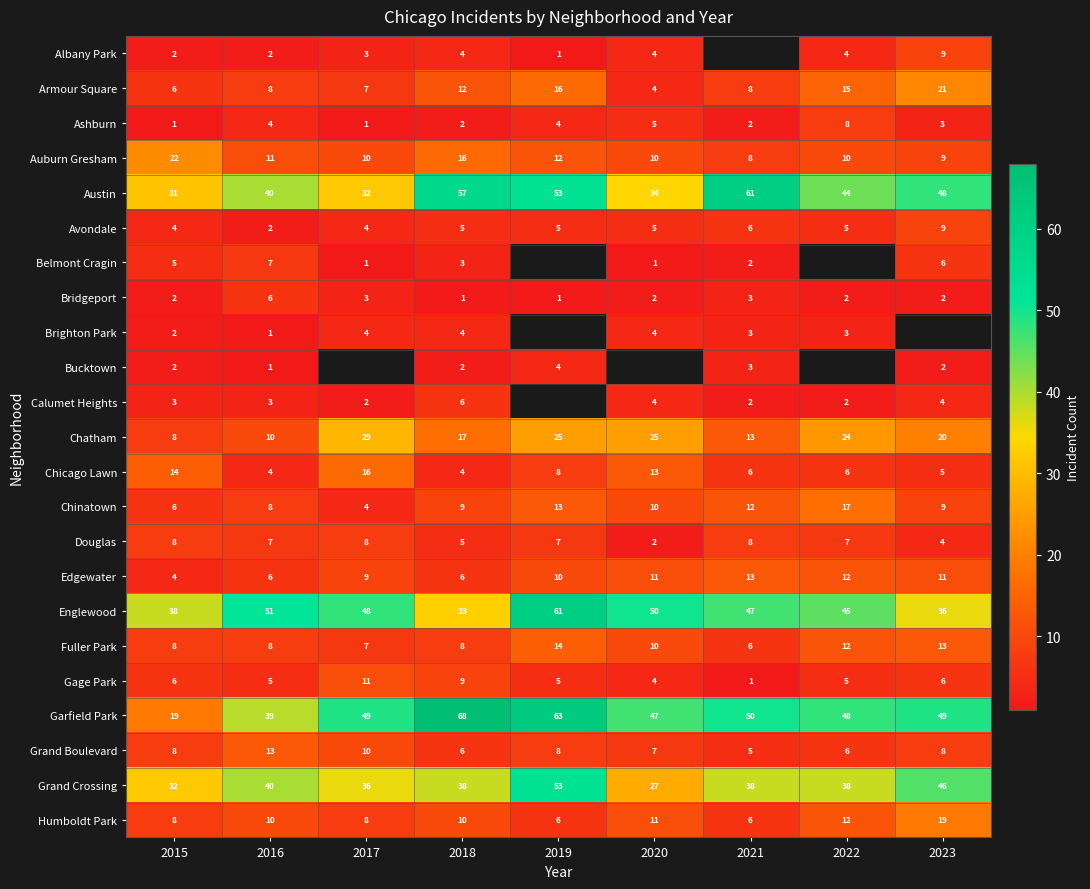

At which label does Ashburn first exceed 3?

2016